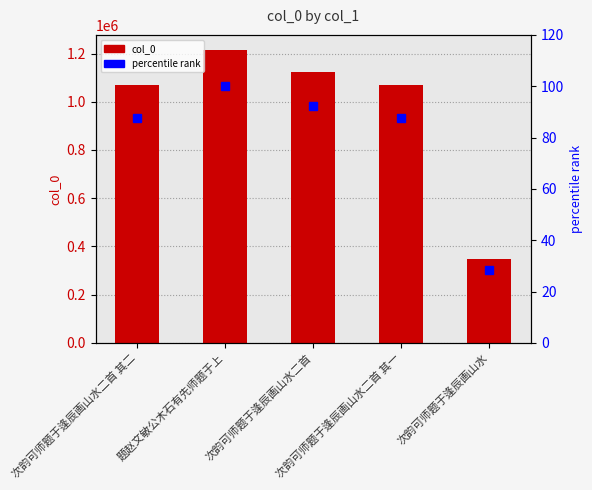

What is the smallest value displayed?

28.5